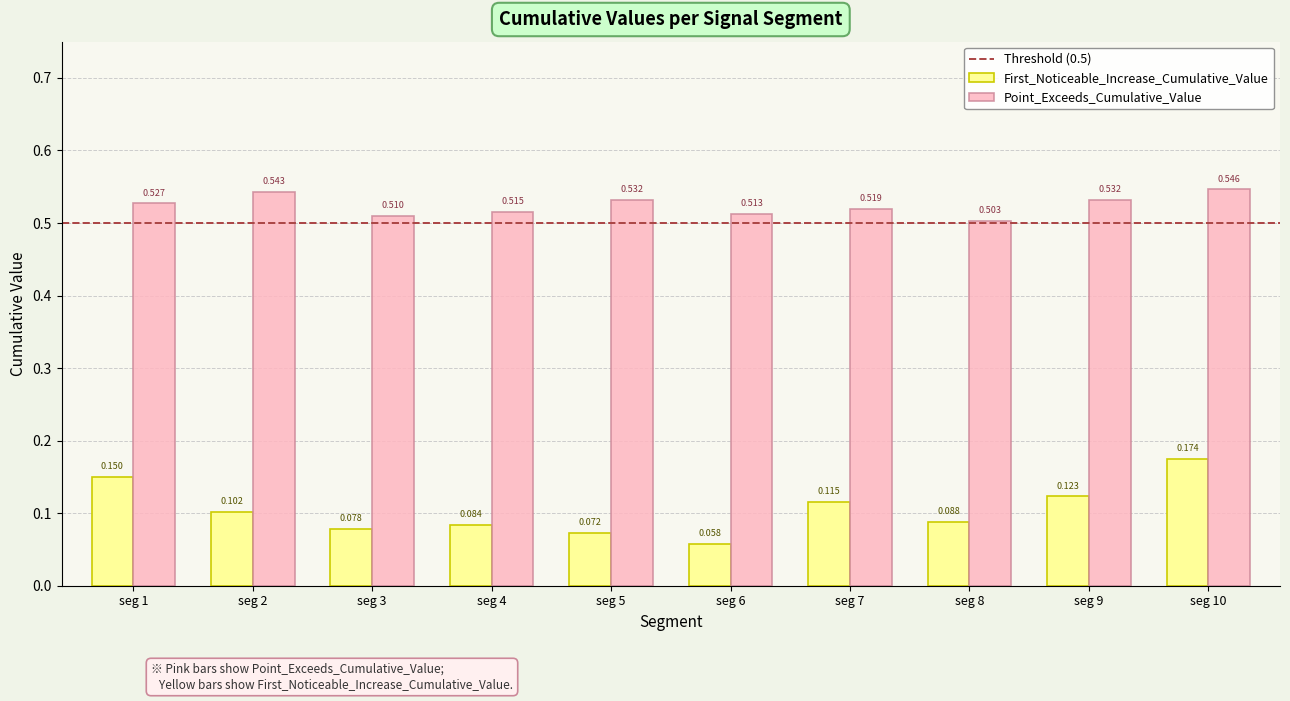

Where is First_Noticeable_Increase_Cumulative_Value nearest to the value 0?

seg 6